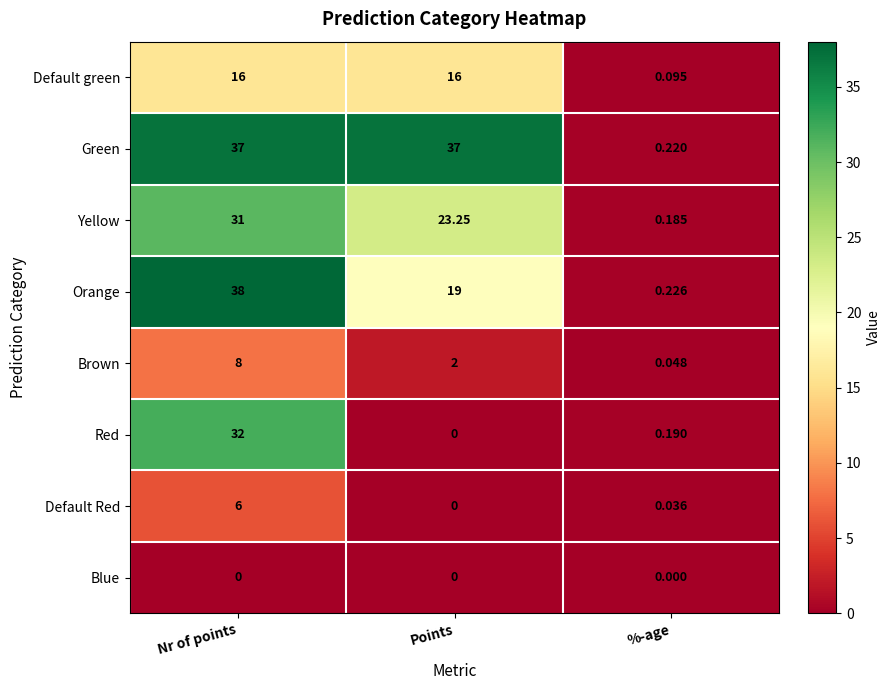

At which label does Orange first exceed 19?

Nr of points